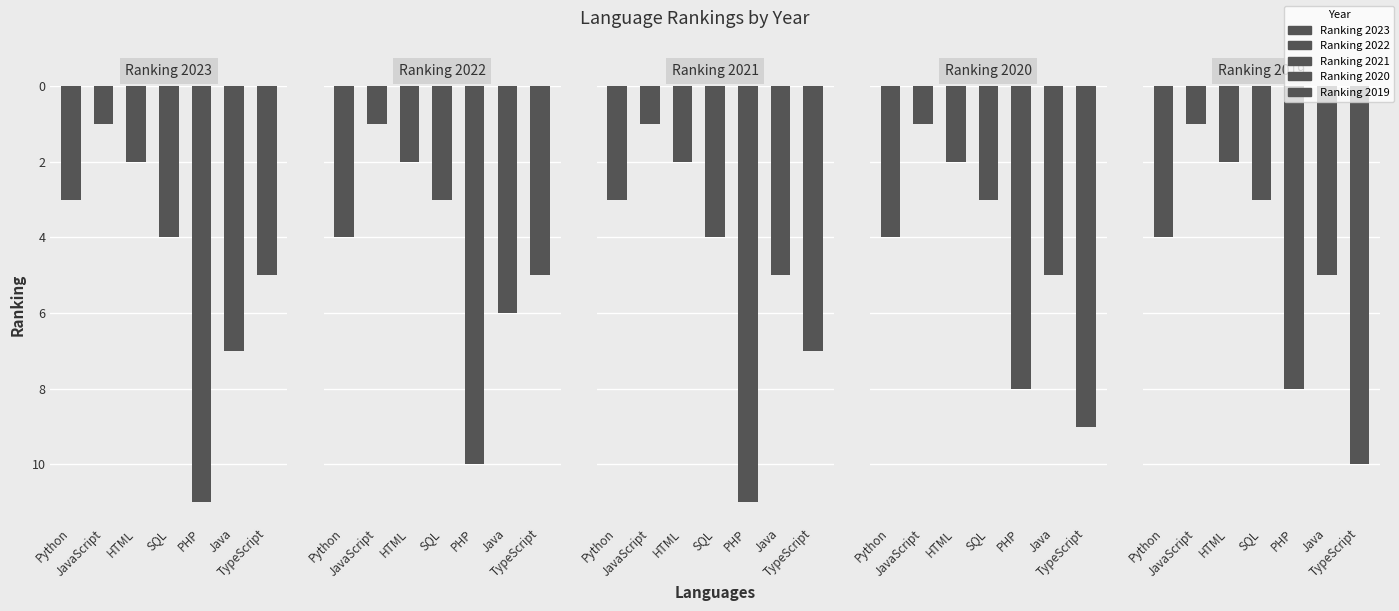

At which label is Ranking 2023 closest to 6?

Java